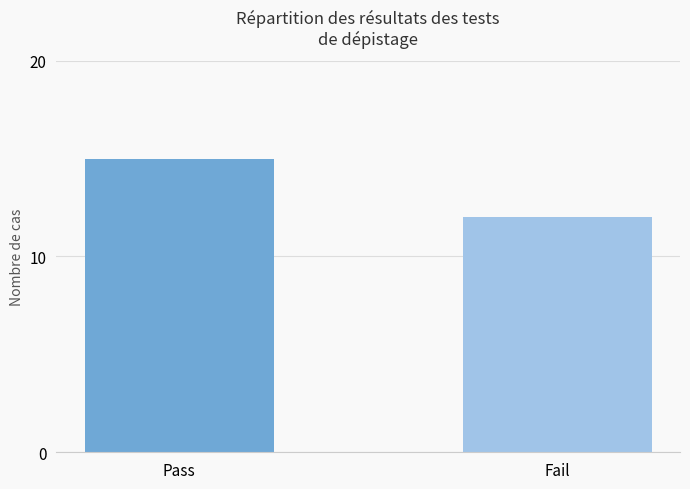

How many distinct data groups are displayed?

1